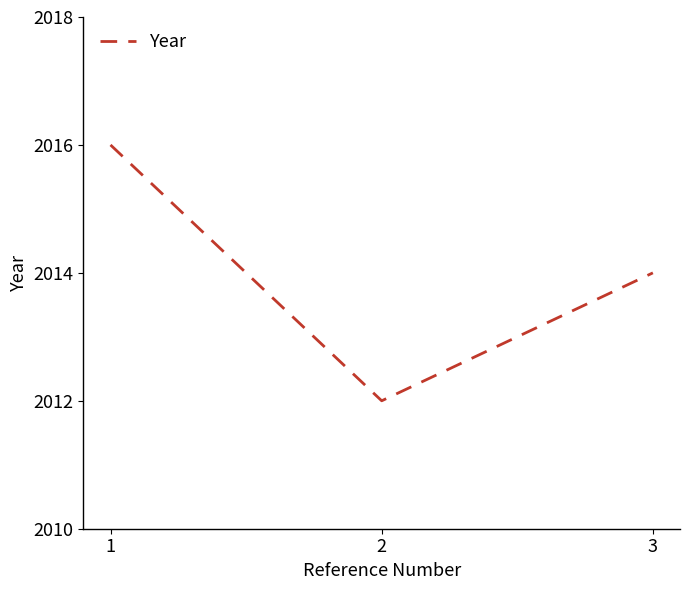

Approximately how many times larger is the value at 2 compared to 1?

1.0